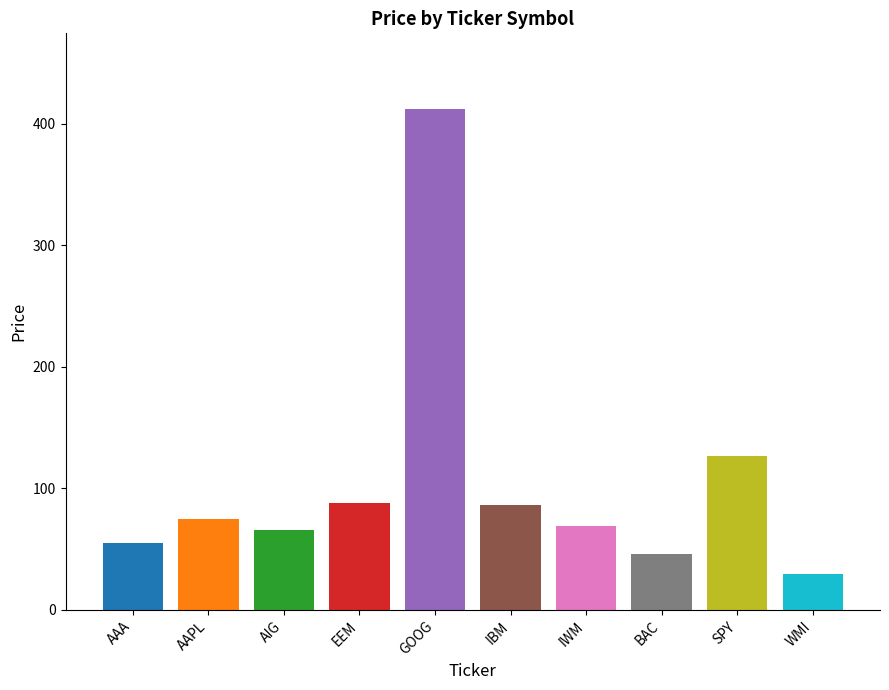

Rank the categories by value from lowest to highest.

WMI, BAC, AAA, AIG, IWM, AAPL, IBM, EEM, SPY, GOOG